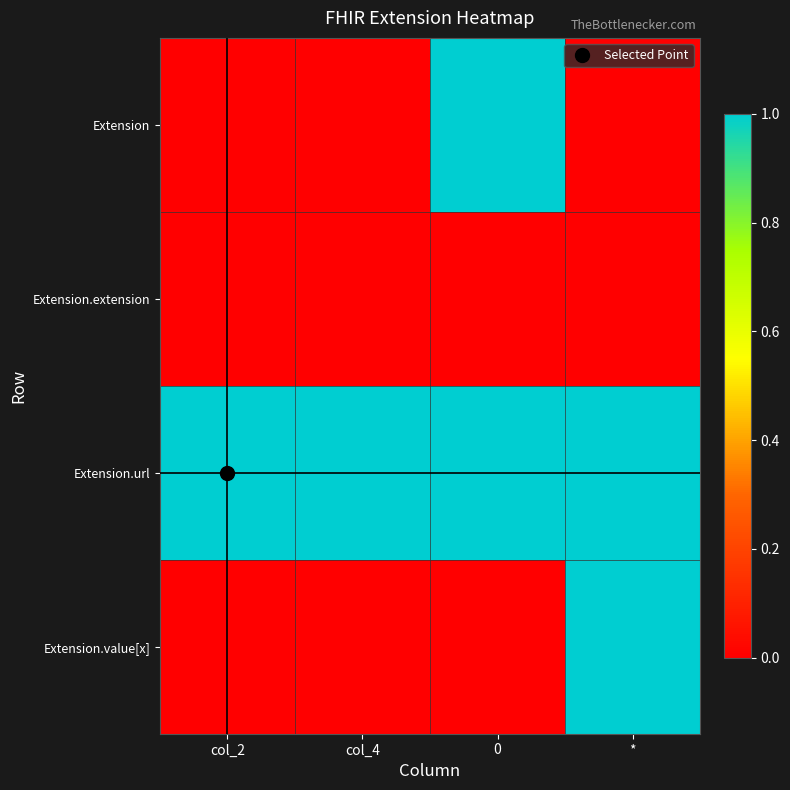

Which series changed the most between col_2 and col_4?

Extension